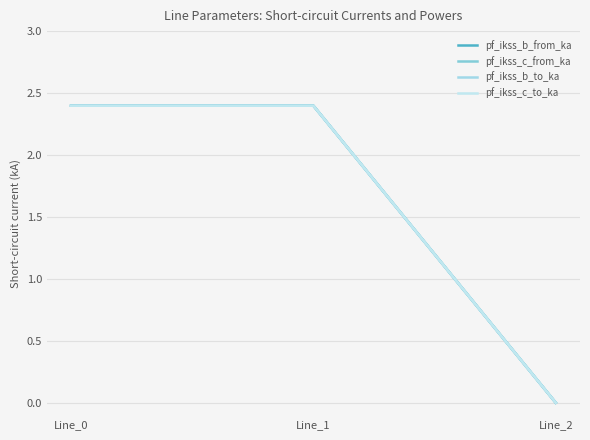

How many lines are shown in the chart?

4